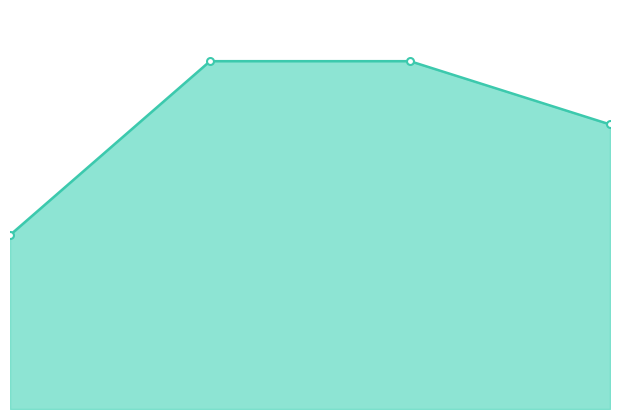

How many lines are shown in the chart?

1